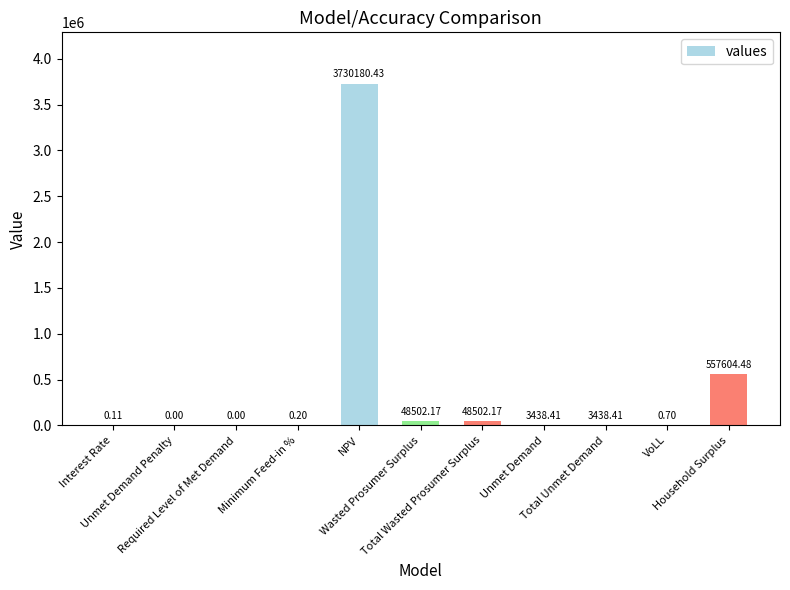

Which category has the highest value across all series?

NPV